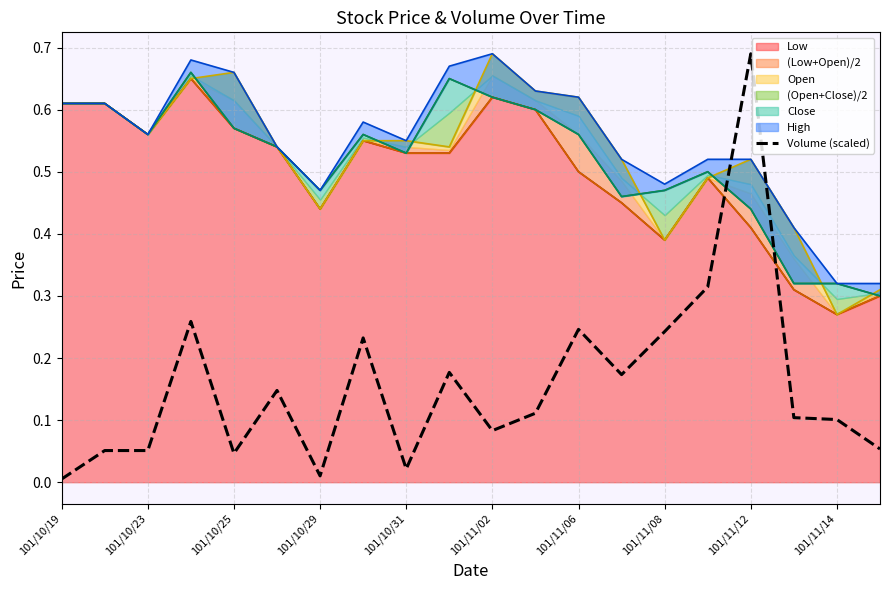

Is it true that the value at 101/11/02 is 0.1?

False